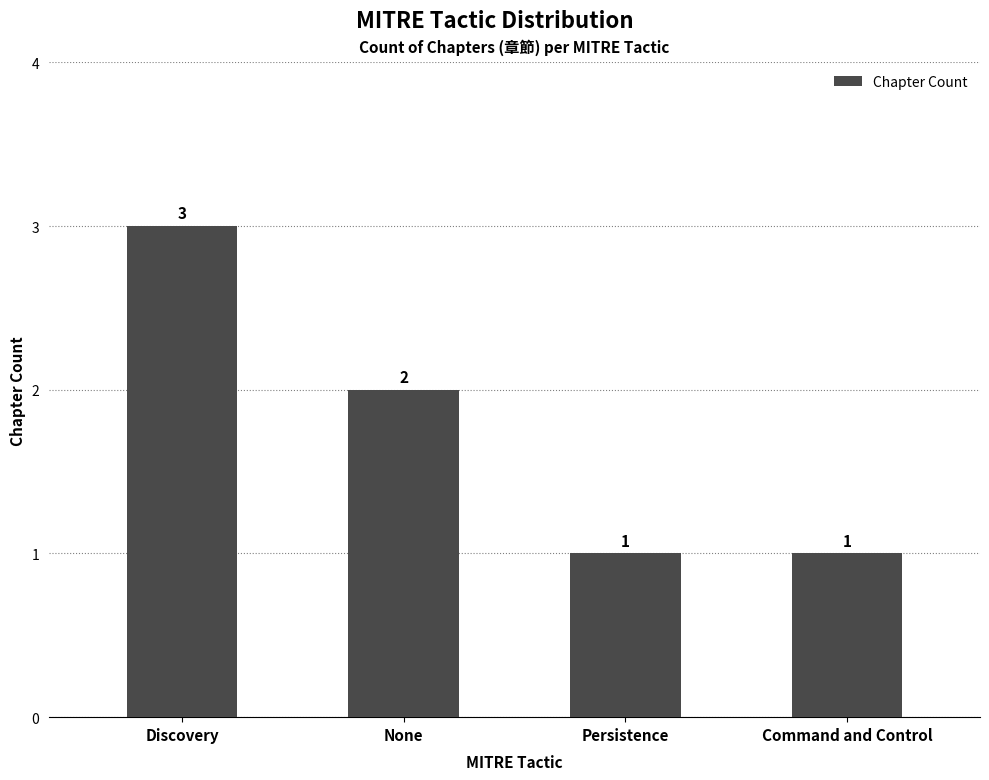

What position from the left is None?

2